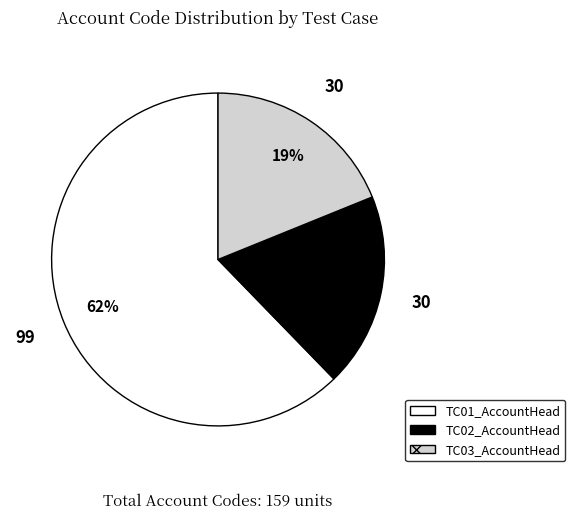

What is the majority slice?

TC01_AccountHead